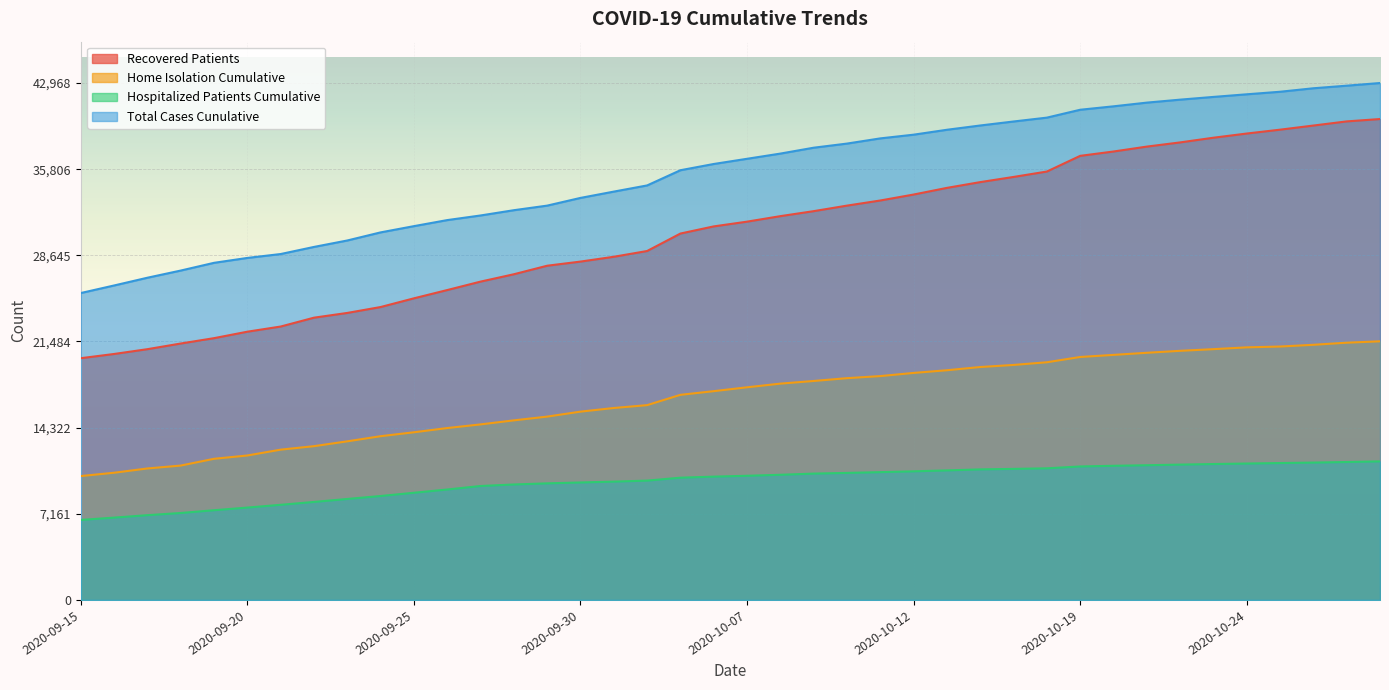

At which label does home_isolation_cumulative reach its peak?

2020-10-28